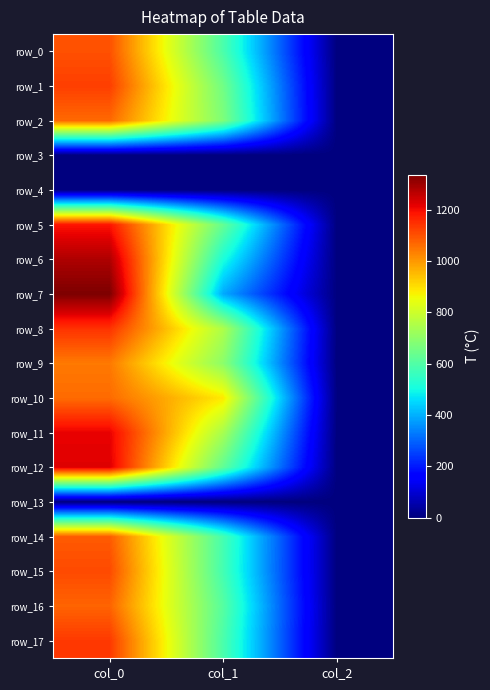

How many data points in row_0 are less than 590?

1